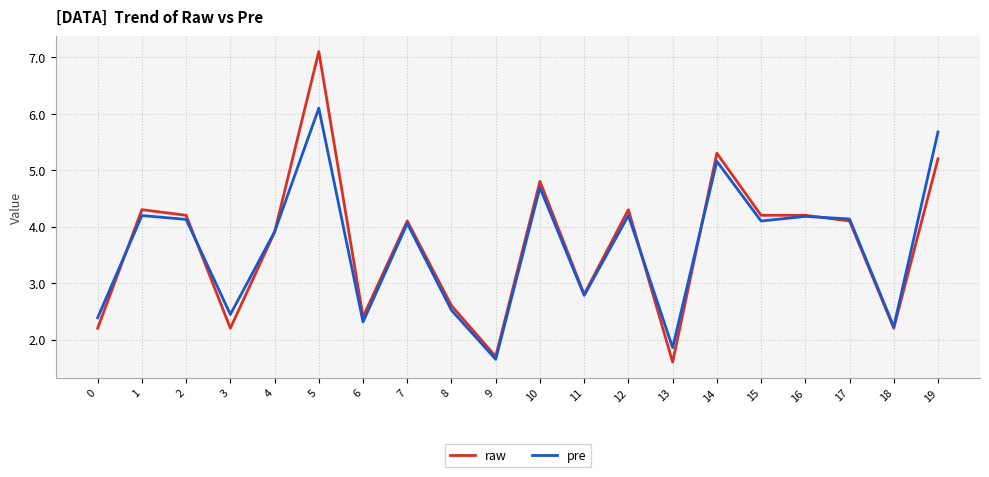

What is the approximate value of raw at 9?

1.7